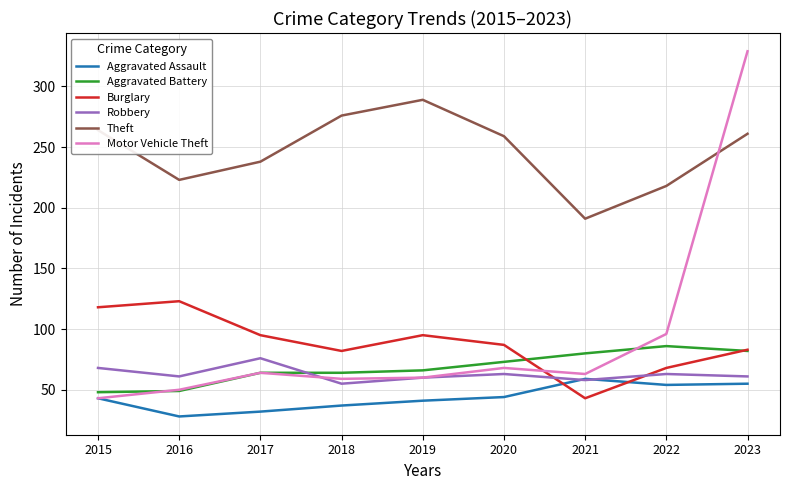

What is the lowest value of the Burglary series?

43